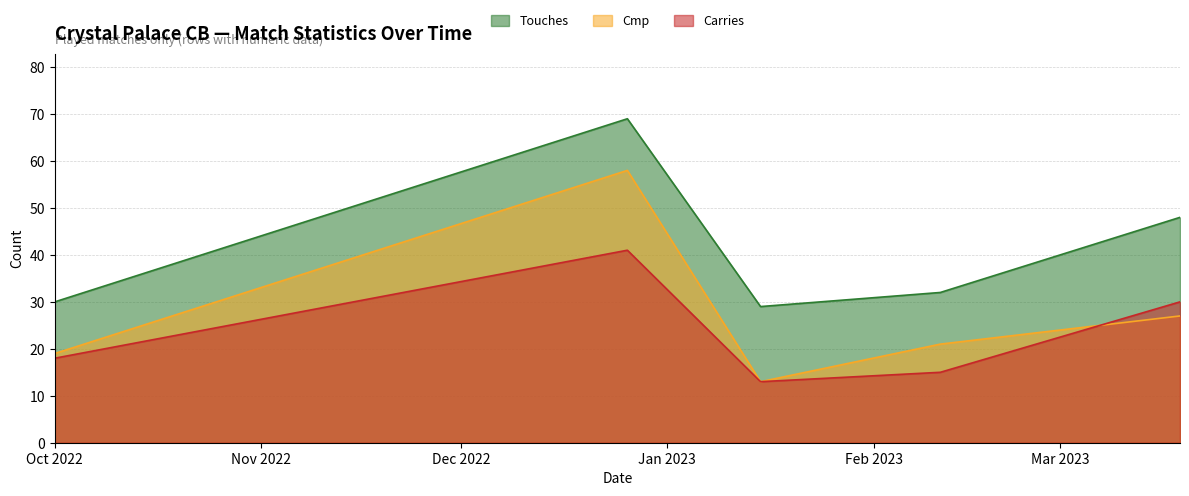

Read the Cmp value at 2023-01-15, to the nearest 10.

10